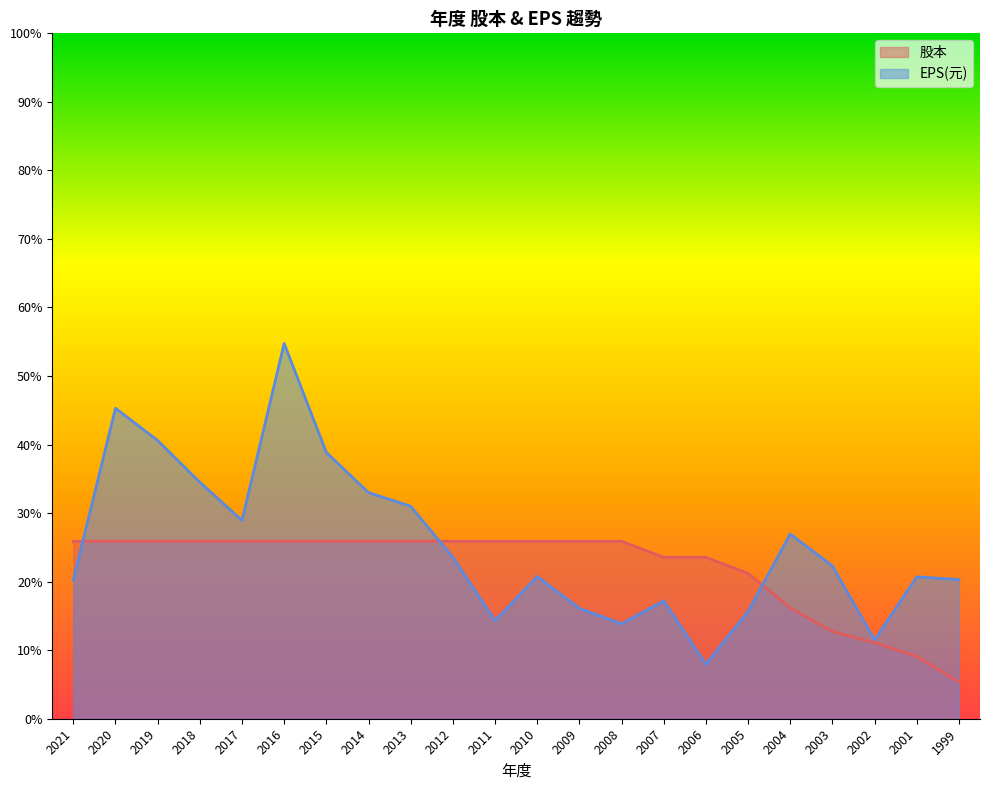

List the series in order of their peak value, lowest first.

股本, EPS(元)